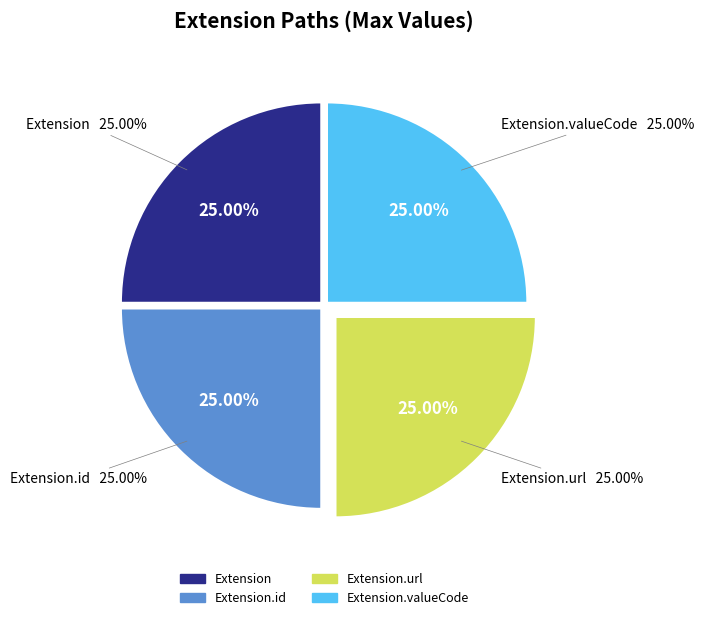

To the nearest percent, what is the average slice percentage?

25%